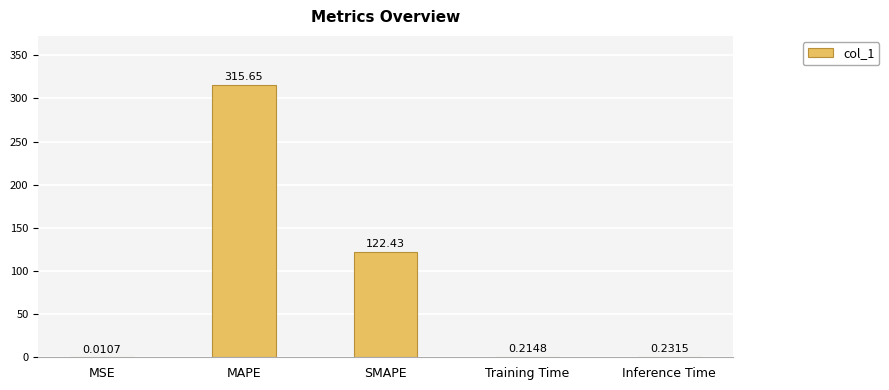

At which category does the chart reach its peak across all series?

MAPE